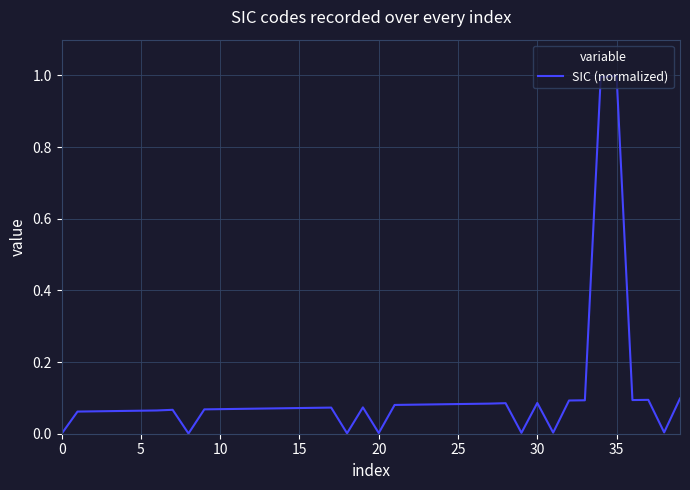

What is the difference between the maximum and minimum values?

1.0